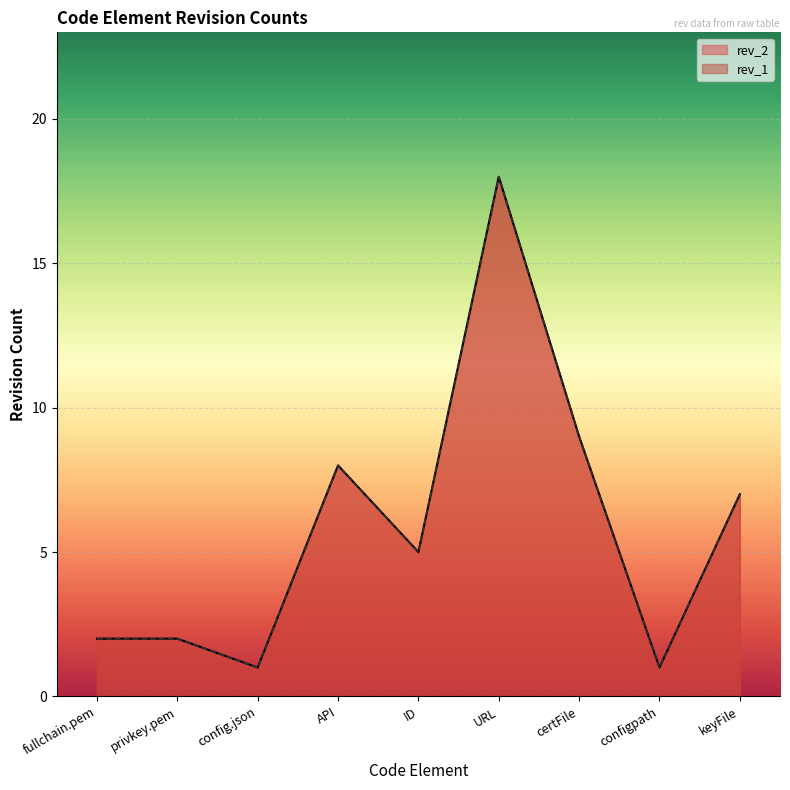

What is the difference between the rev_1 values at certFile and ID?

4